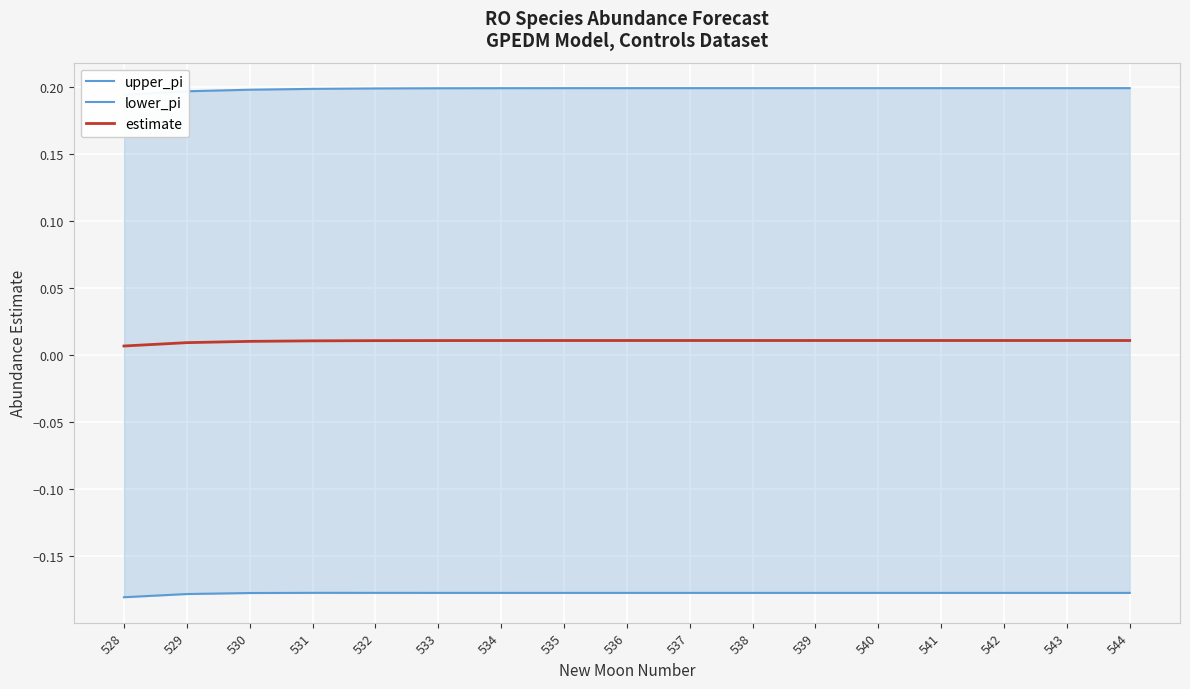

What is the spread (max minus min) of values at 540?

0.4